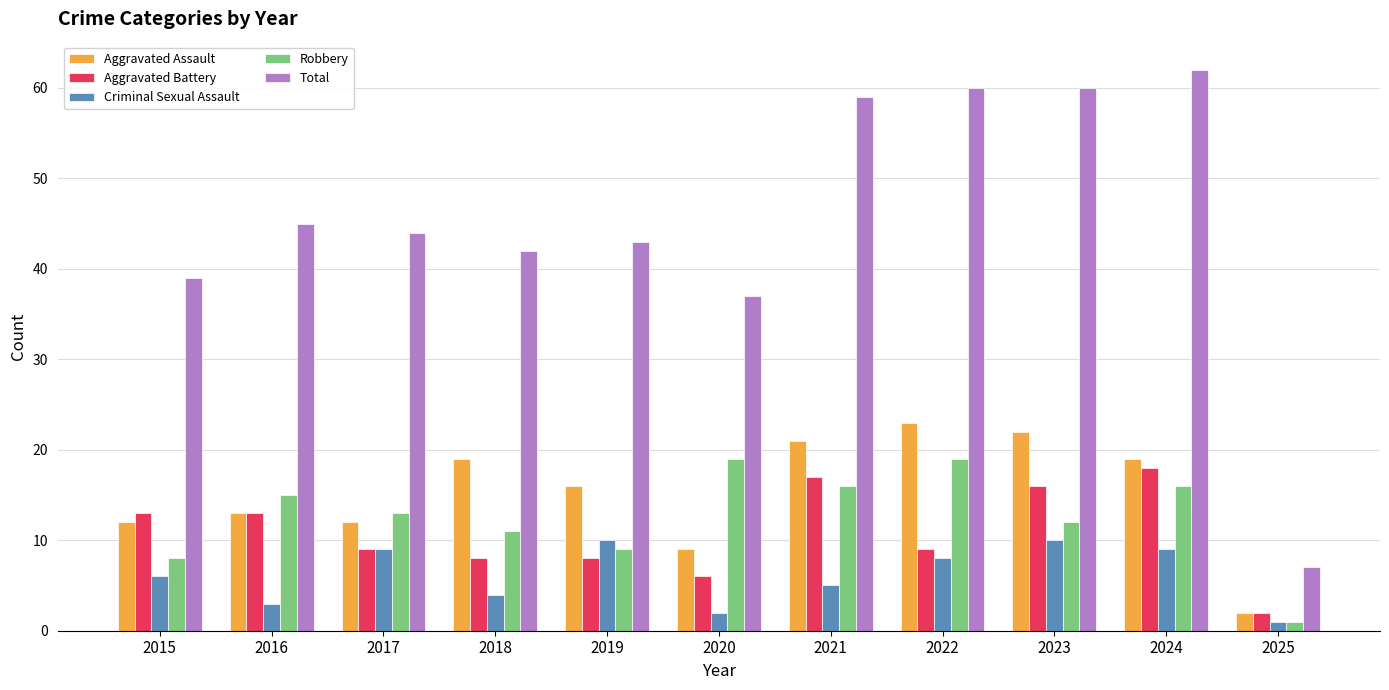

Which category has the lowest value in the Criminal Sexual Assault series?

2025